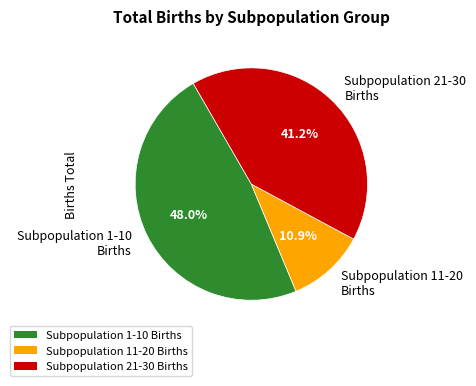

Combined, do Subpopulation 1-10 Births and Subpopulation 21-30 Births account for over 50%?

Yes